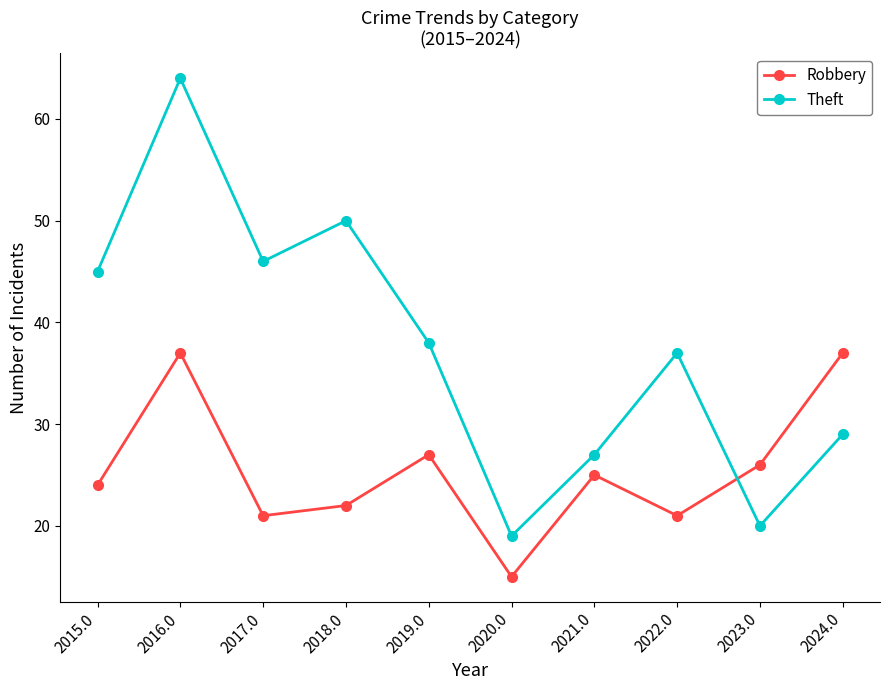

The Robbery series shows 12 at 2018.0. True or false?

False